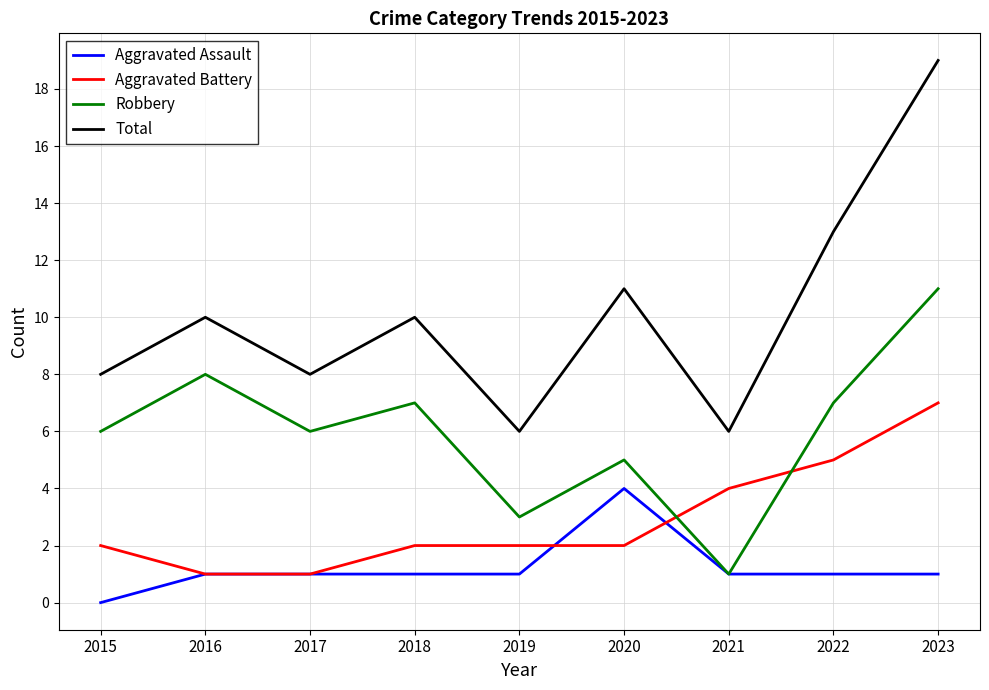

What are all the series names shown in the legend?

Aggravated Assault, Aggravated Battery, Robbery, Total